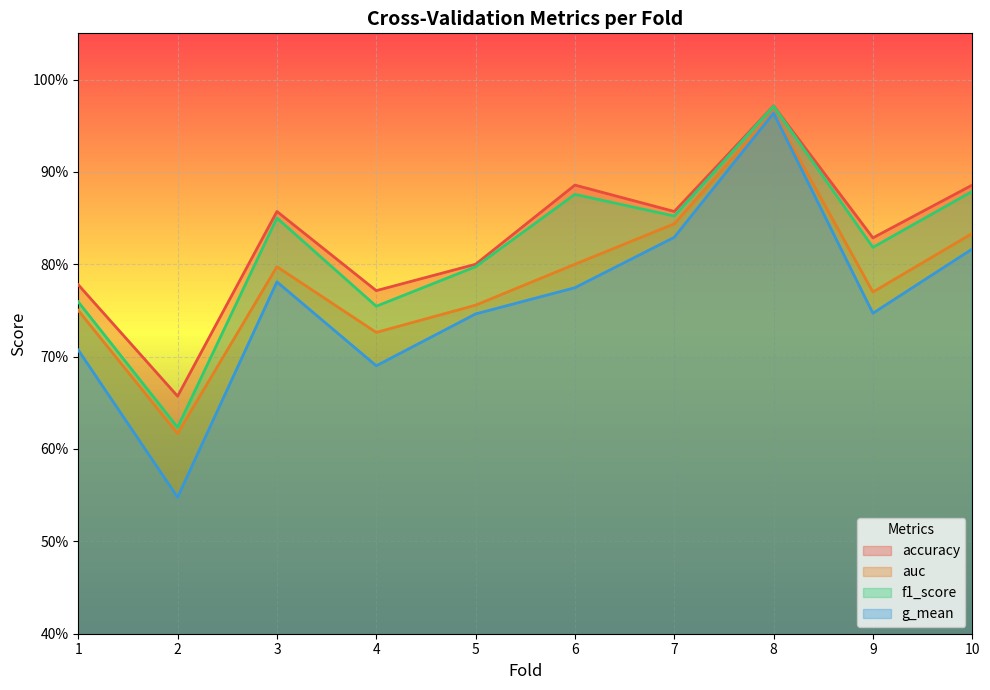

What are all the series names shown in the legend?

accuracy, auc, f1_score, g_mean